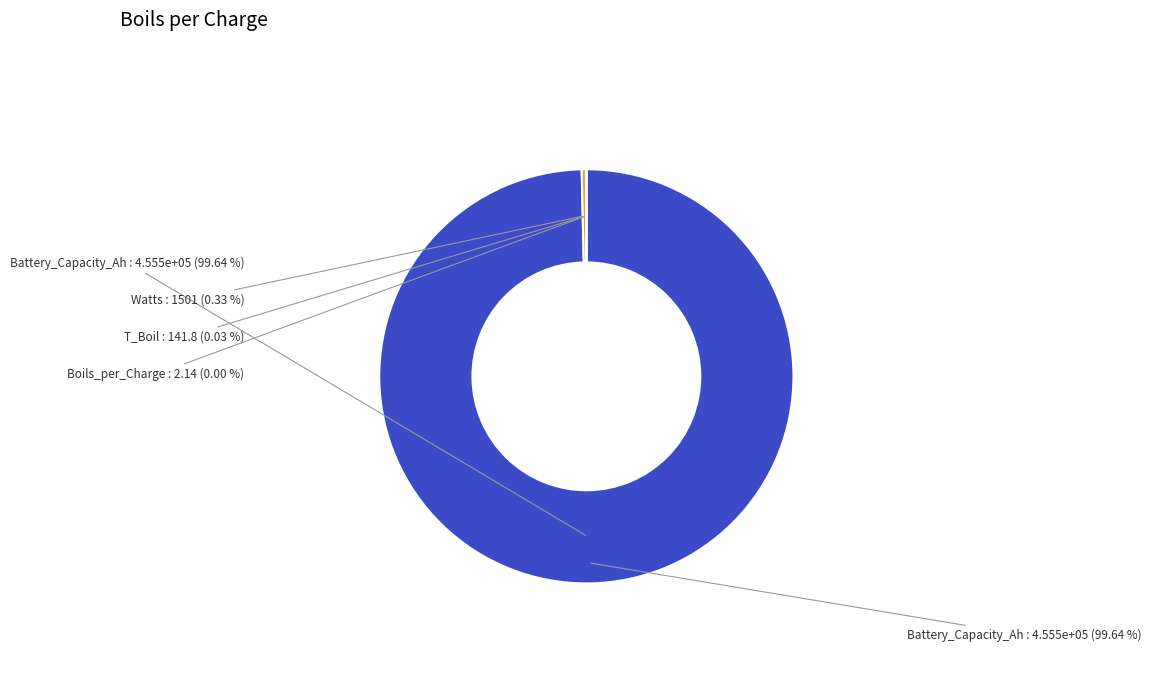

What percentage is NOT represented by Watts?

99.7%